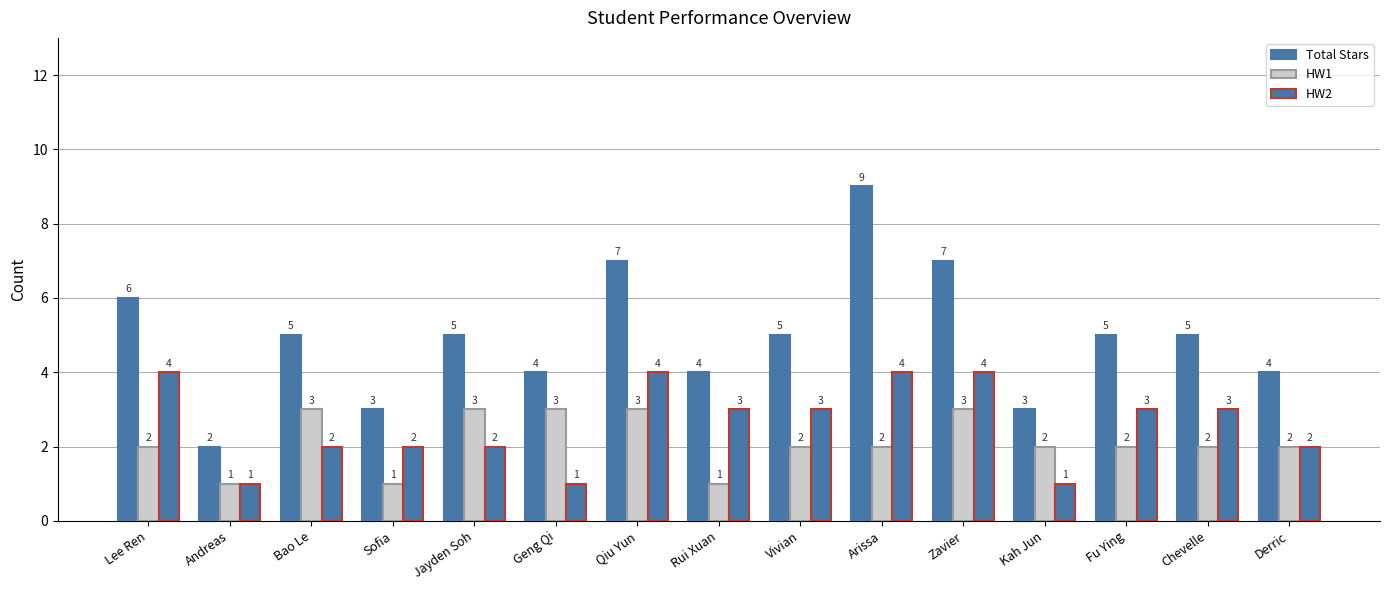

What is the difference between the highest and lowest values at Sofia?

2